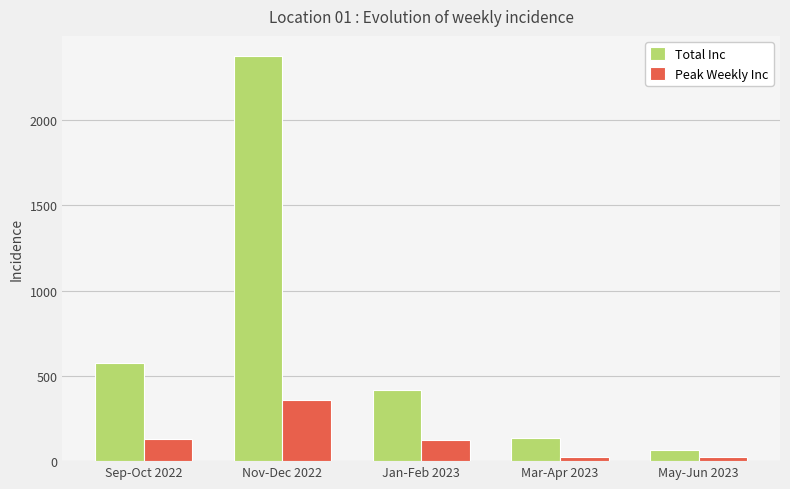

What is the spread (max minus min) of values at Sep-Oct 2022?

444